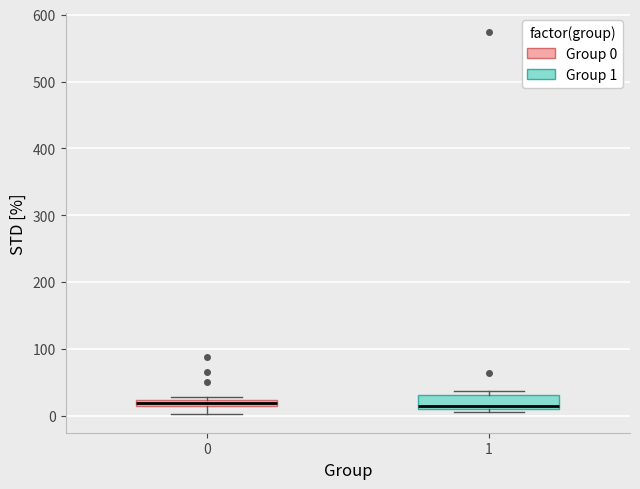

Which box is the tallest, from its lower edge to its upper edge?

1